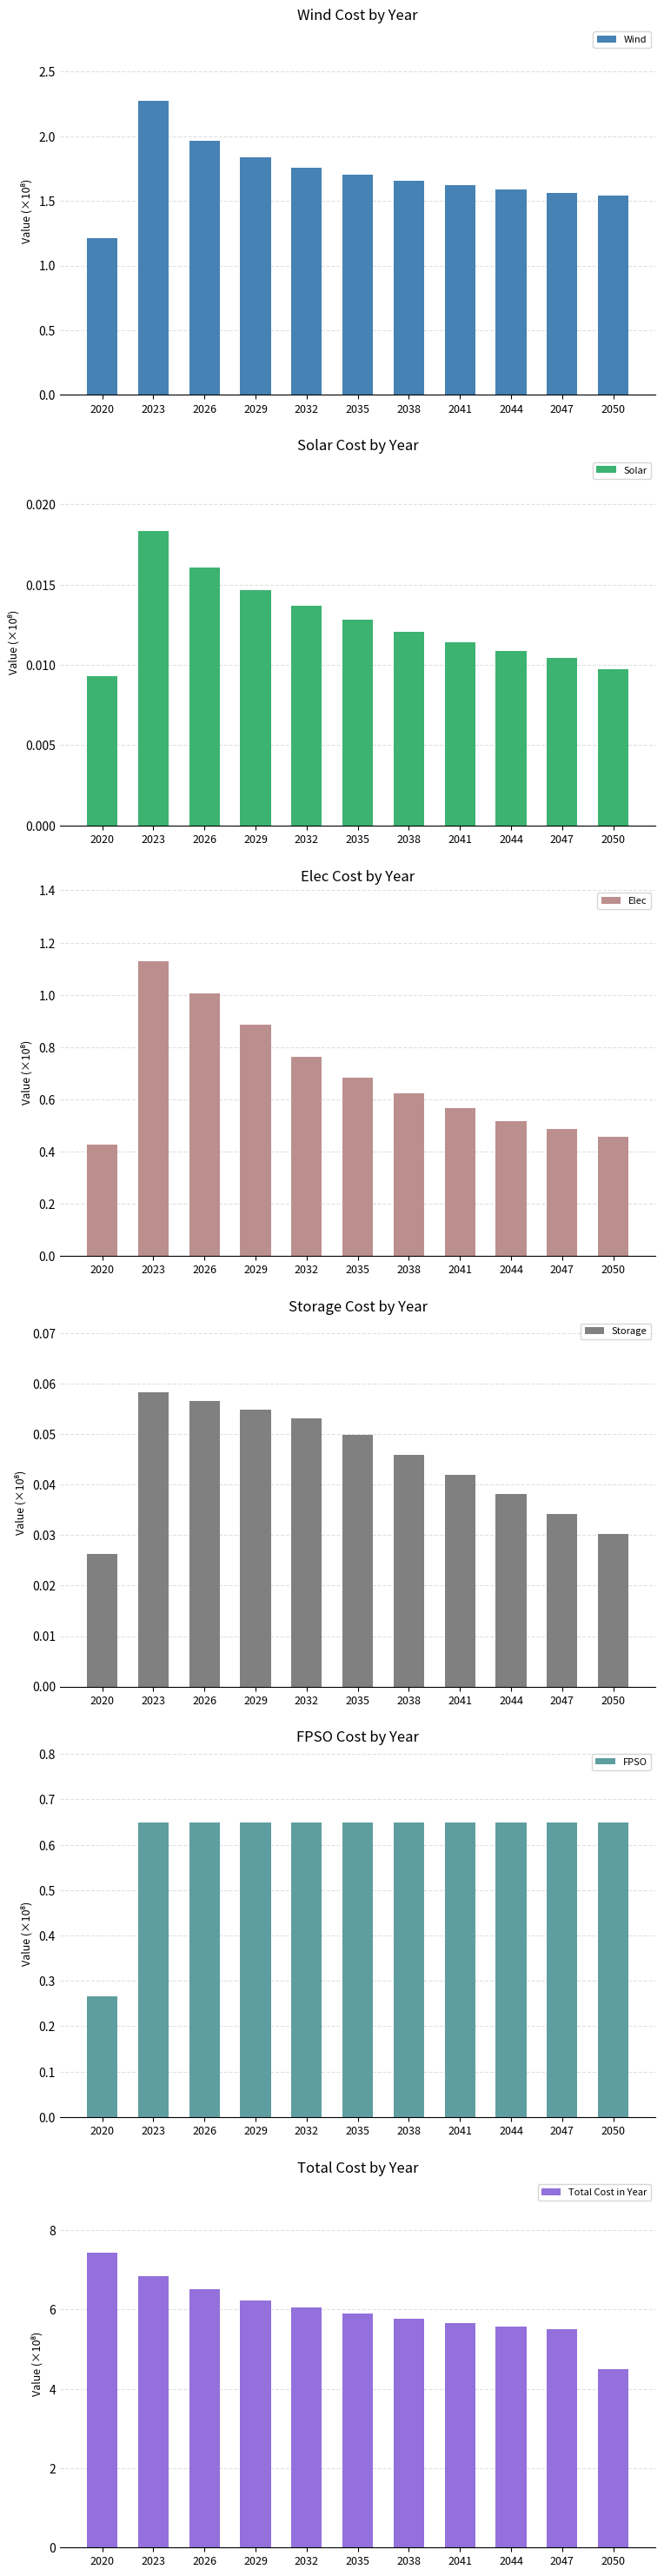

Does the chart contain stacked bars?

No